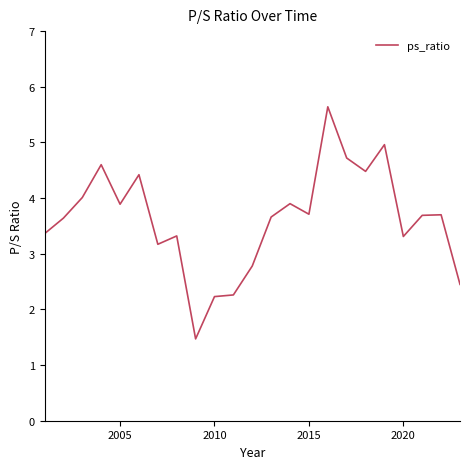

What is the maximum value shown in the chart?

5.6